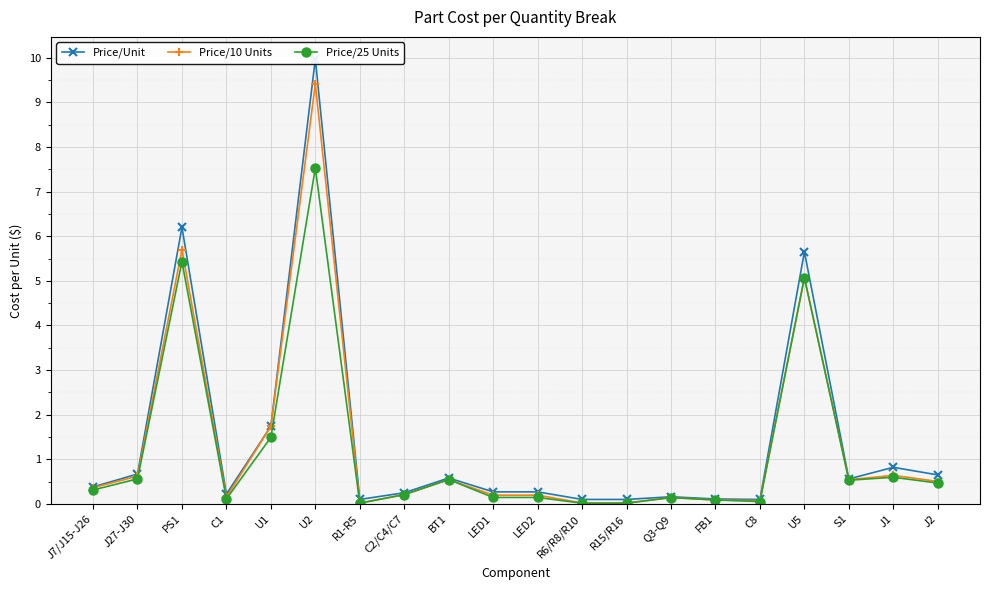

Which series has the largest total across all categories?

Price/Unit